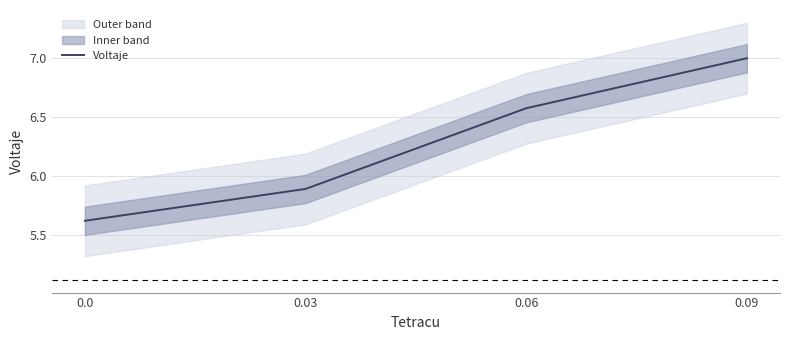

Which has a higher value, 0.0 or 0.06?

0.06